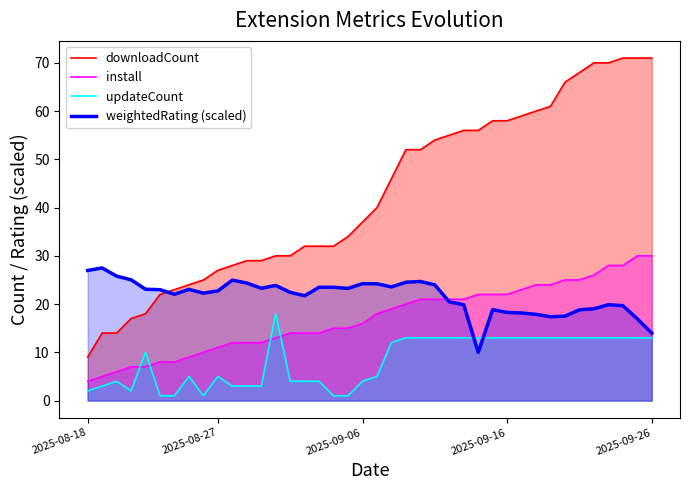

Does the chart have visible grid lines?

No